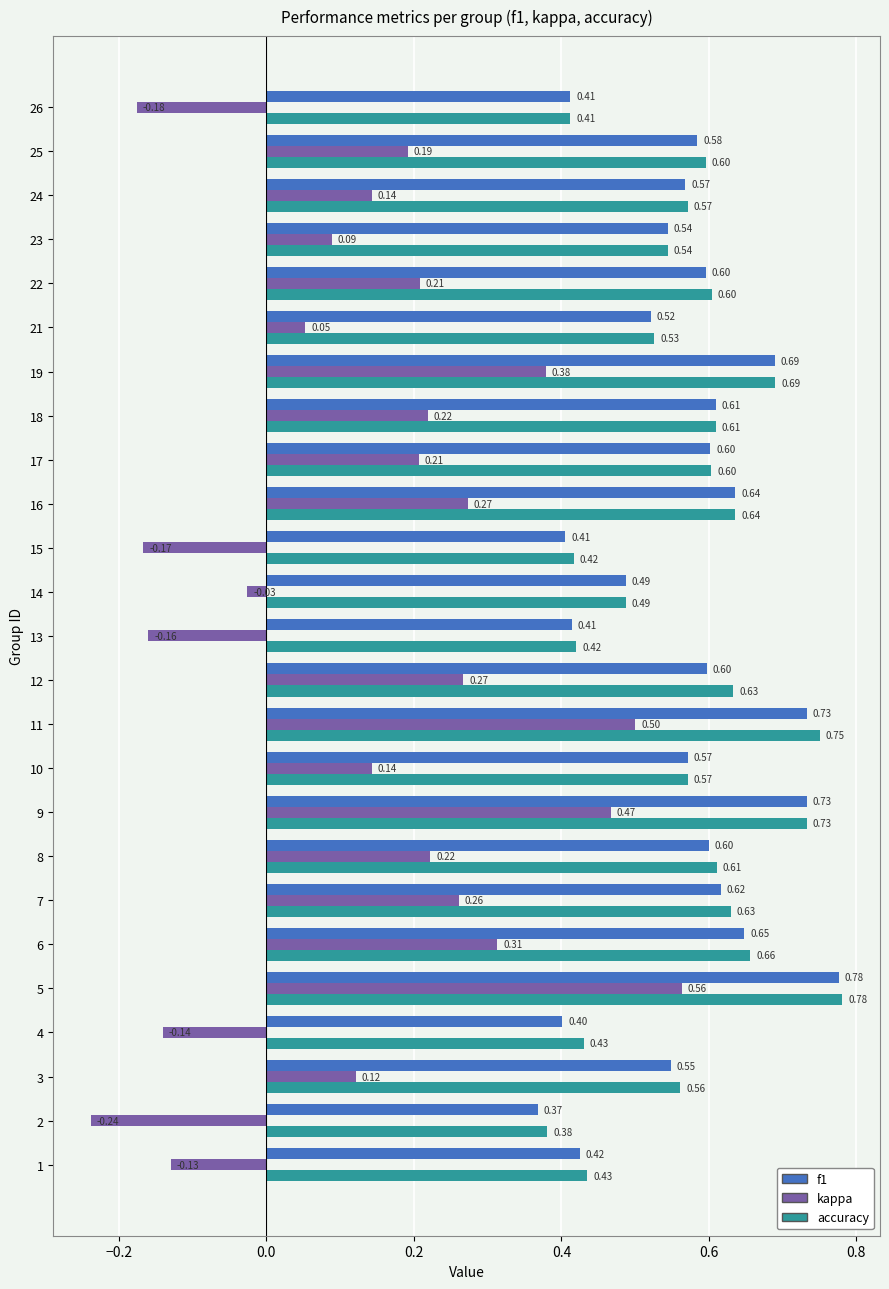

At how many categories does at least one series exceed 0?

25